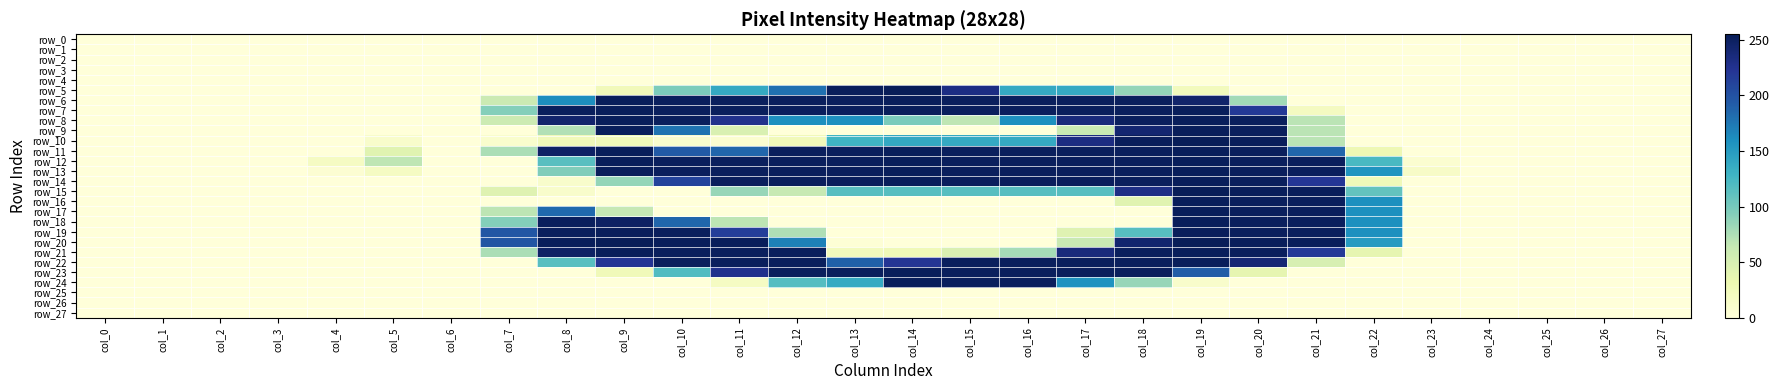

True or false: row_25 has a value of 0 at col_19.

True